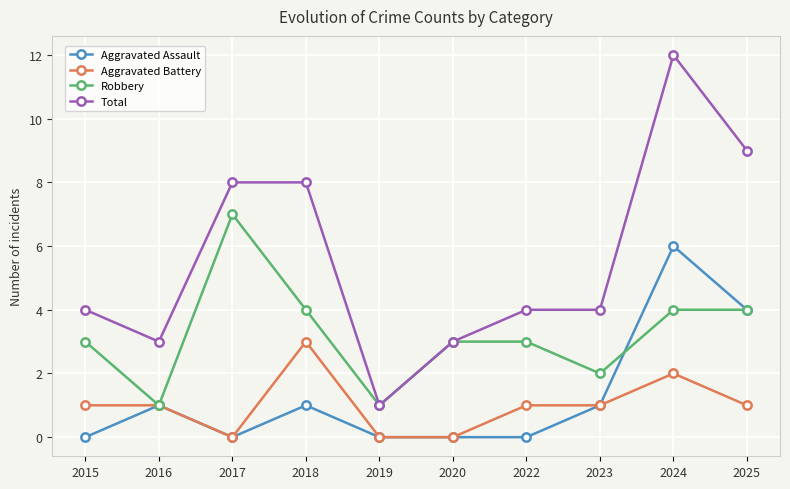

Which series has the largest range (max minus min)?

Total